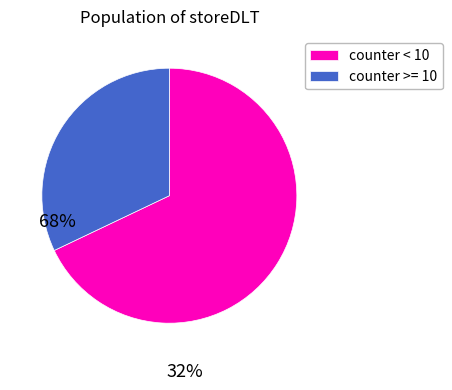

How many slices are in this pie chart?

2